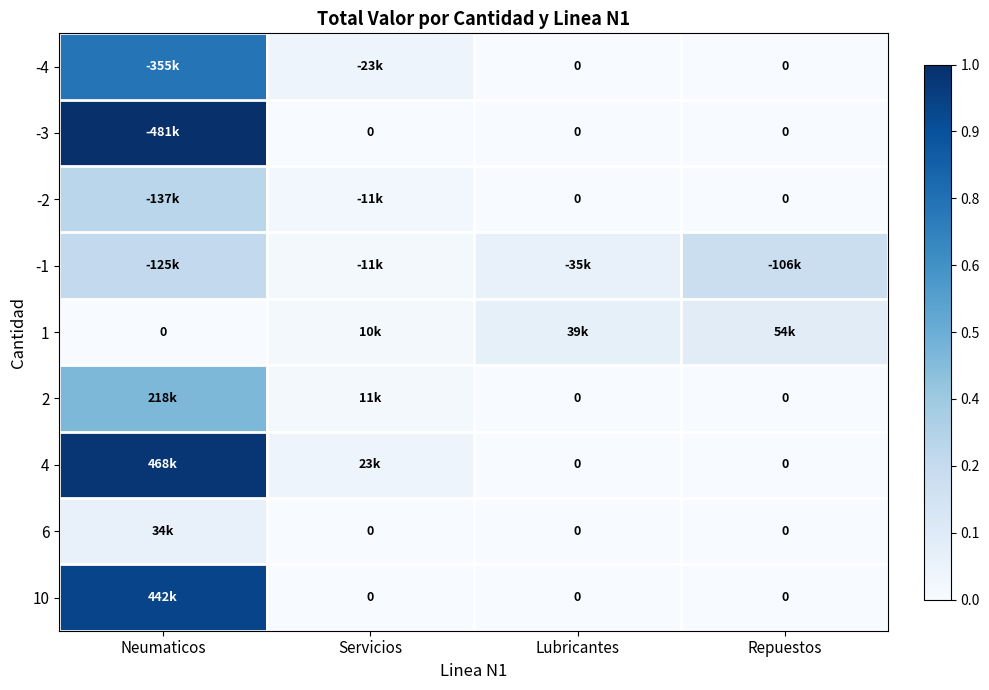

True or false: 10 has a value of 0.0 at Lubricantes.

True